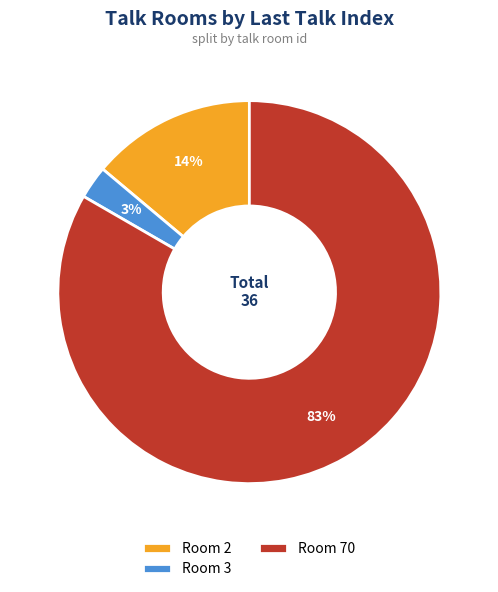

To the nearest percent, what portion does Room 70 represent?

83%